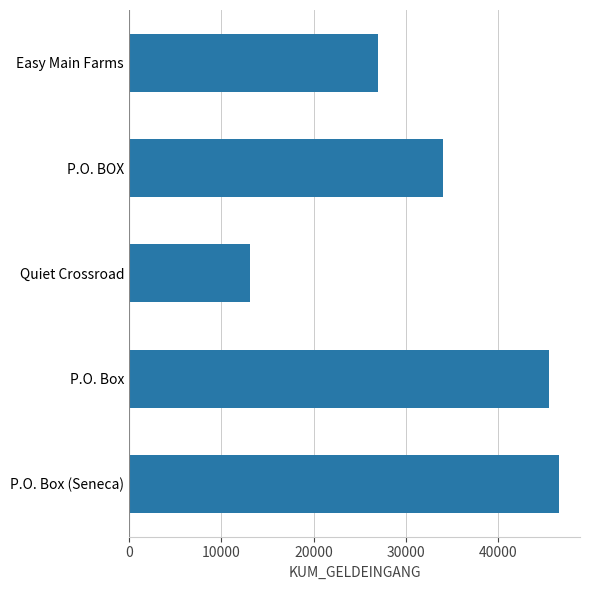

Rank the categories by value from highest to lowest.

P.O. Box (Seneca), P.O. Box, P.O. BOX, Easy Main Farms, Quiet Crossroad